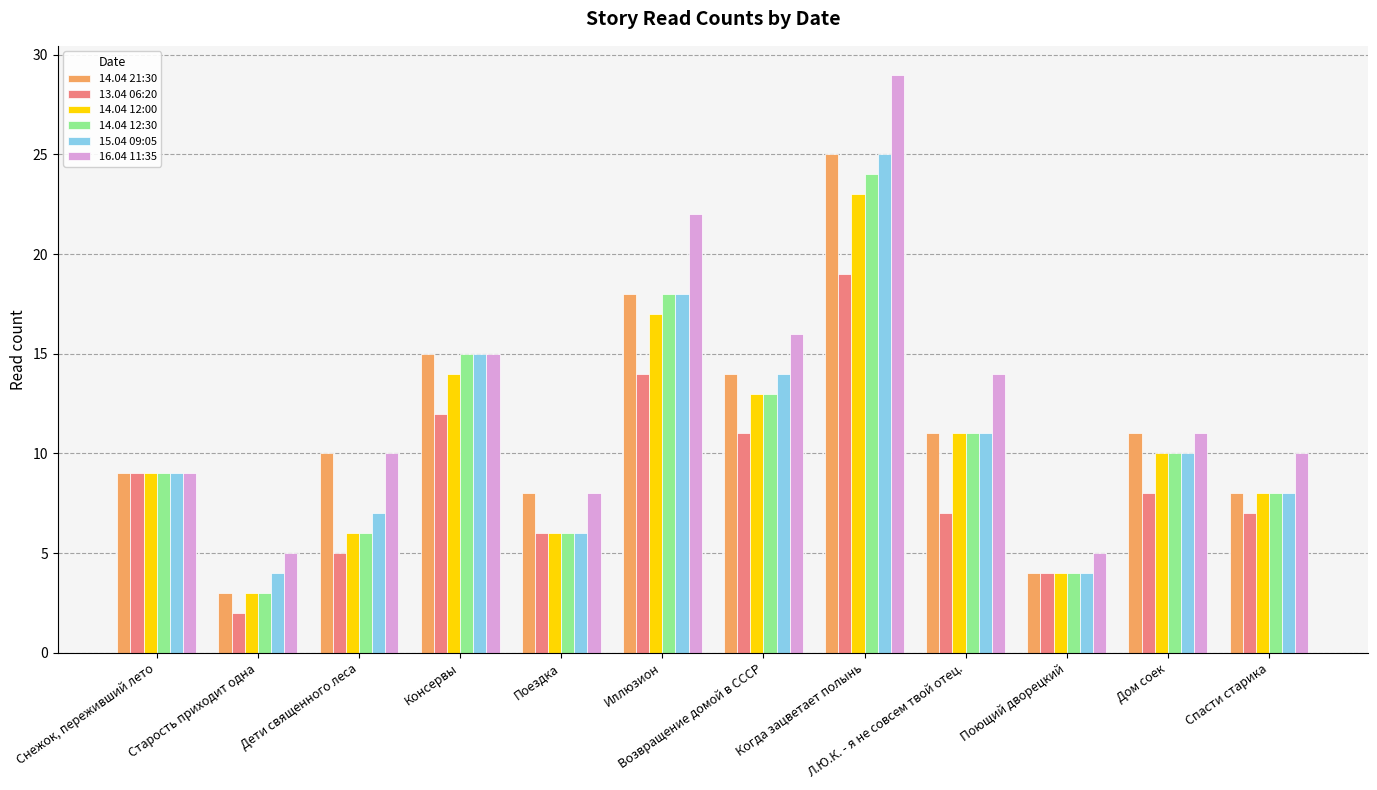

Reading left to right, list all the values displayed in this chart.

14.04 21:30: 9	3	10	15	8	18	14	25	11	4	11	8
13.04 06:20: 9	2	5	12	6	14	11	19	7	4	8	7
14.04 12:00: 9	3	6	14	6	17	13	23	11	4	10	8
14.04 12:30: 9	3	6	15	6	18	13	24	11	4	10	8
15.04 09:05: 9	4	7	15	6	18	14	25	11	4	10	8
16.04 11:35: 9	5	10	15	8	22	16	29	14	5	11	10